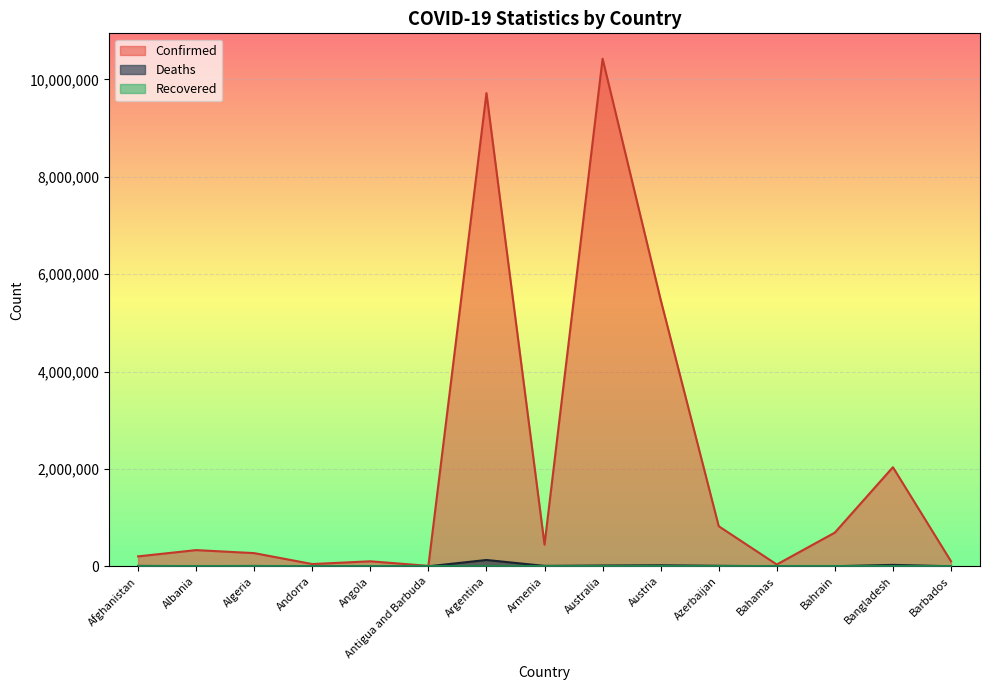

True or false: Deaths and Confirmed intersect in this chart.

False